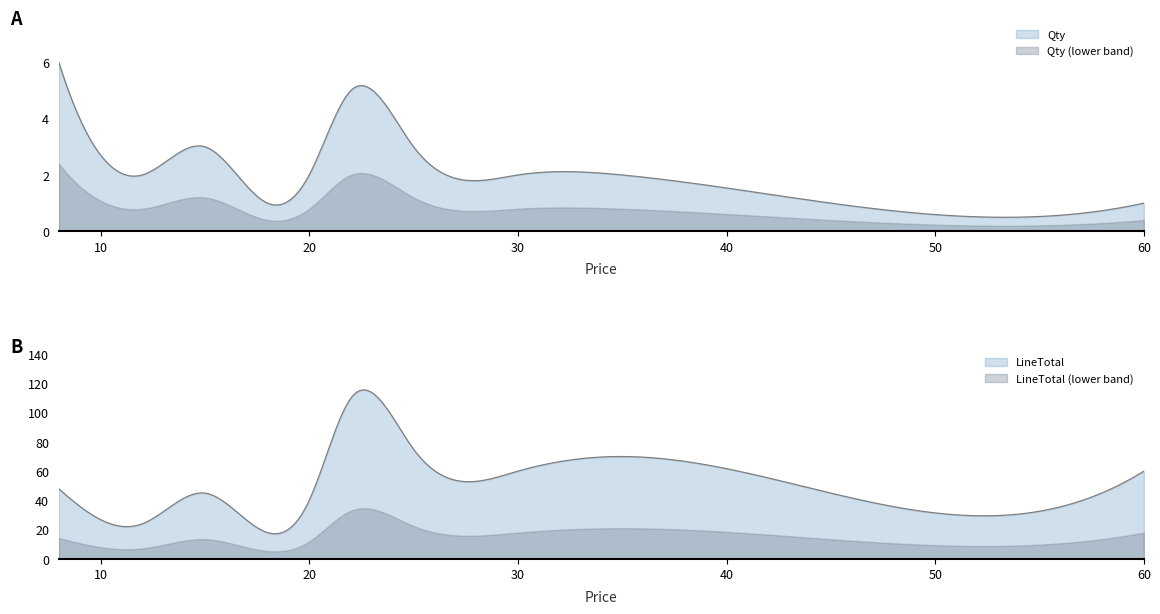

True or false: LineTotal and Qty intersect in this chart.

False